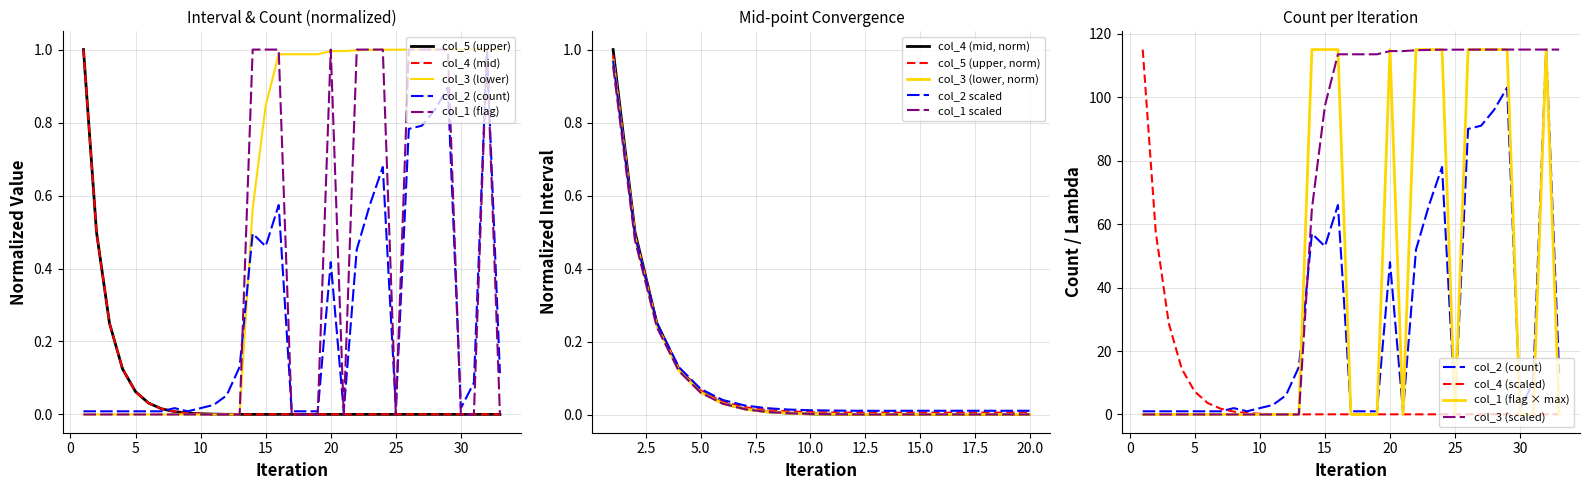

List the labels in order of col_5 value, largest first.

1, 2, 3, 4, 5, 6, 7, 8, 9, 10, 11, 12, 13, 14, 15, 16, 17, 18, 19, 20, 21, 22, 23, 24, 25, 26, 27, 28, 29, 30, 31, 32, 33